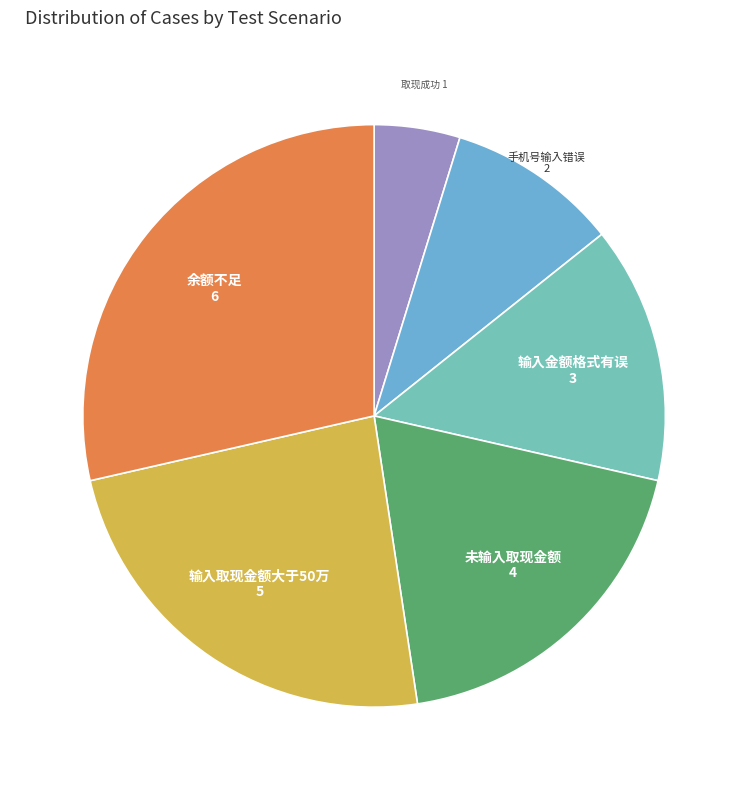

Between 输入取现金额大于50万 and 未输入取现金额, which is larger?

输入取现金额大于50万